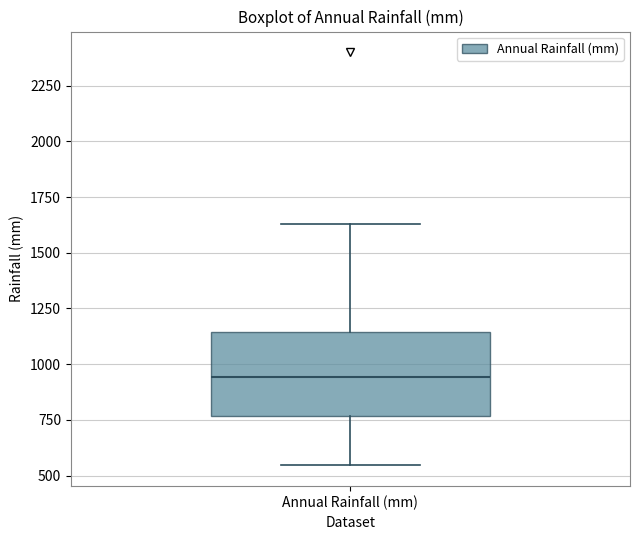

Where does the lower whisker of the box for Annual Rainfall (mm) end on the y-axis? The values are not printed on the chart, so give them approximately, as read against the axis.

550